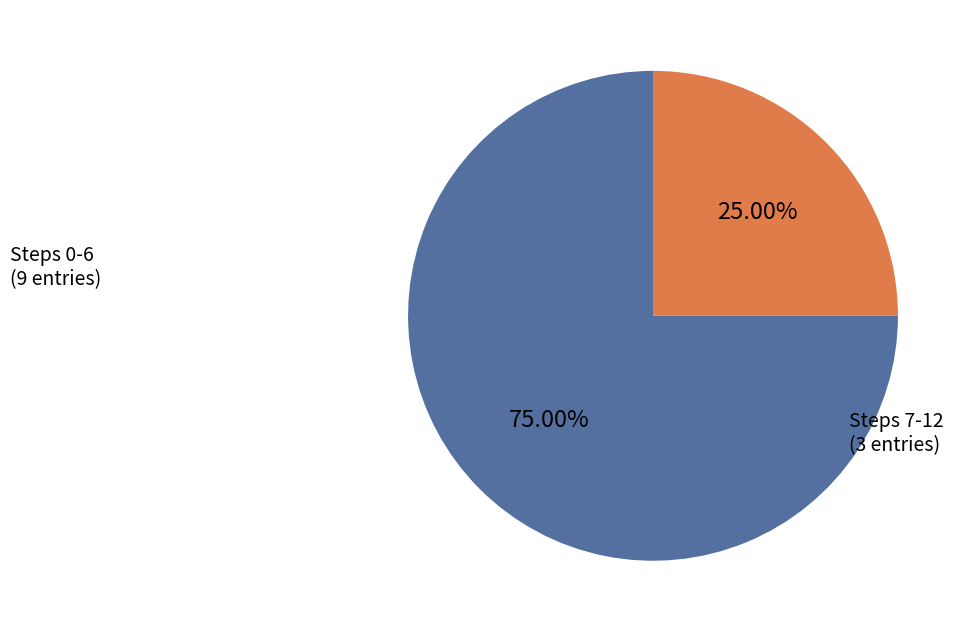

Does any single category account for the majority?

Yes